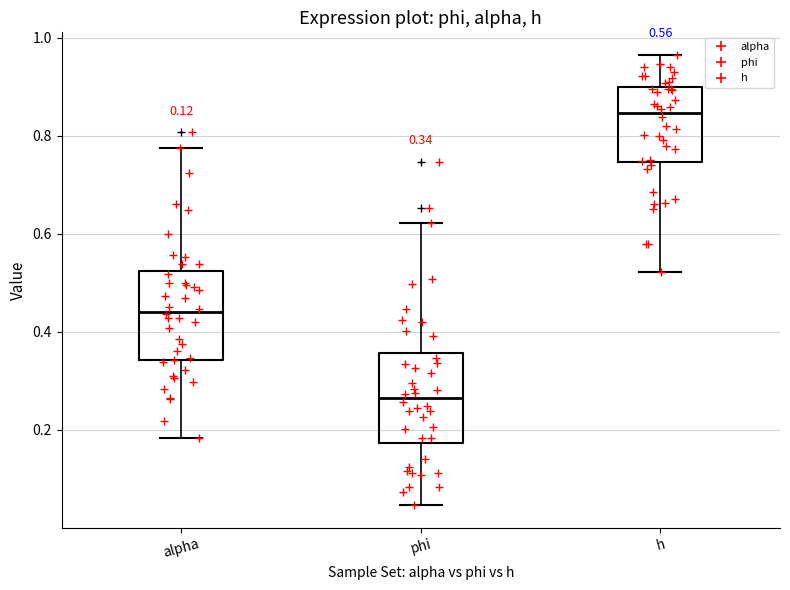

Which box has the highest median line?

h